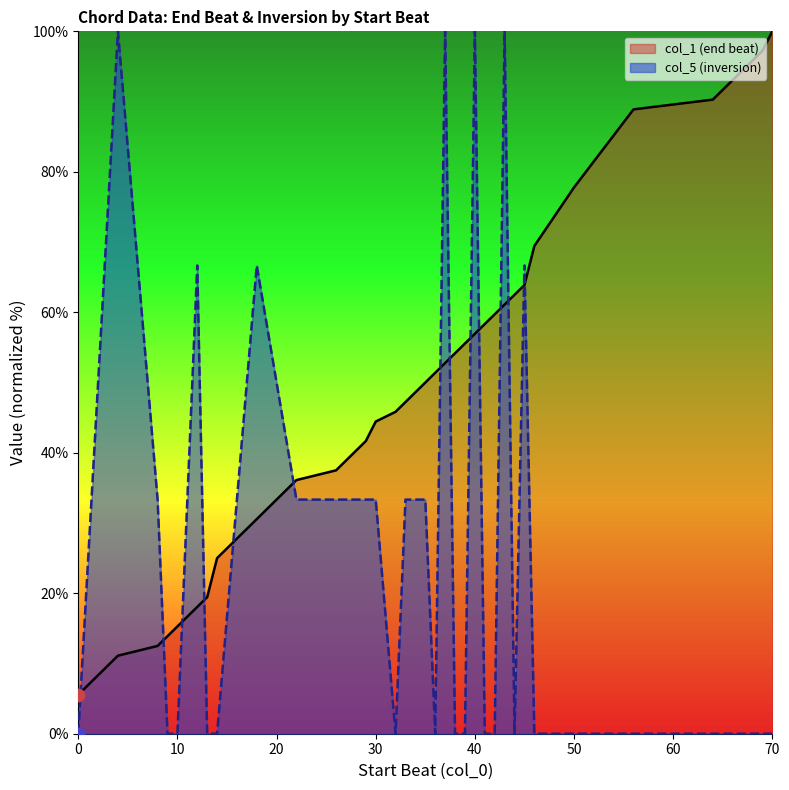

What is the total value across all series at 44?

62.5